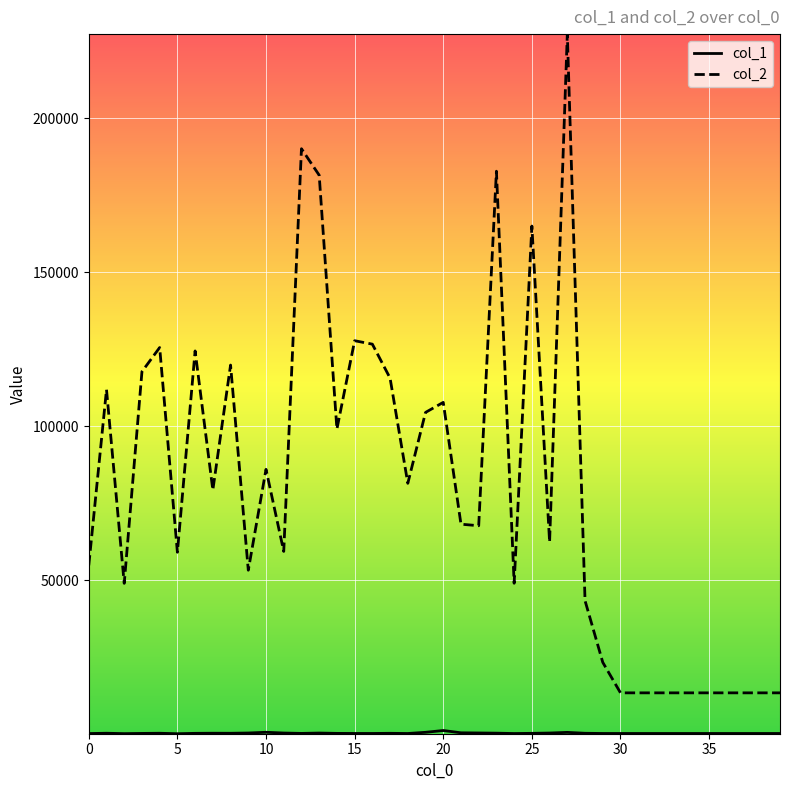

Which series has the largest total across all categories?

col_2